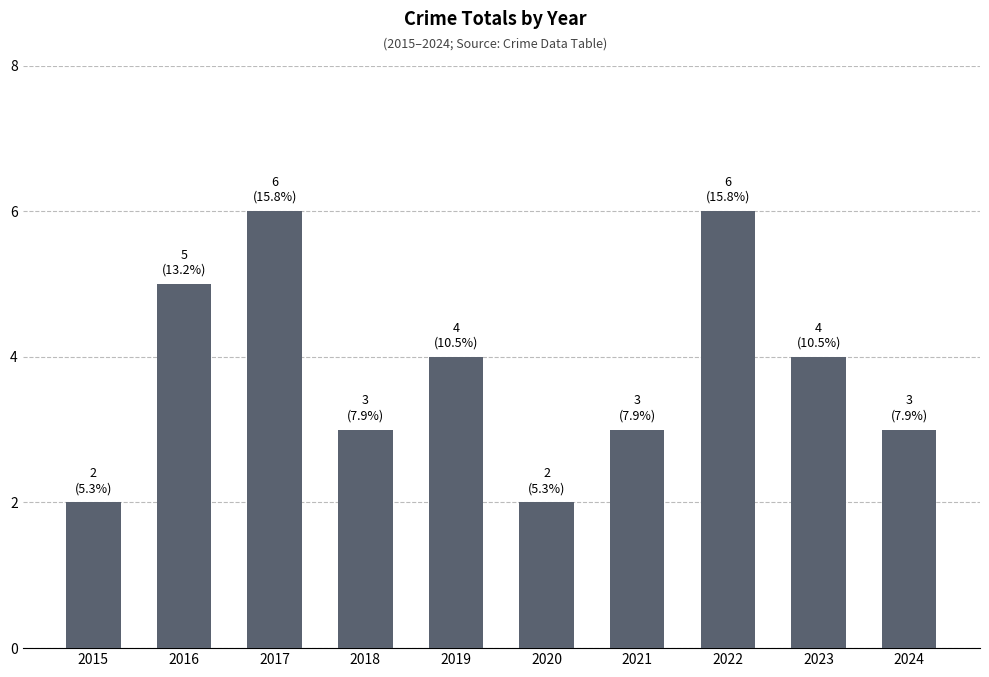

Which has a higher value, 2024 or 2022?

2022